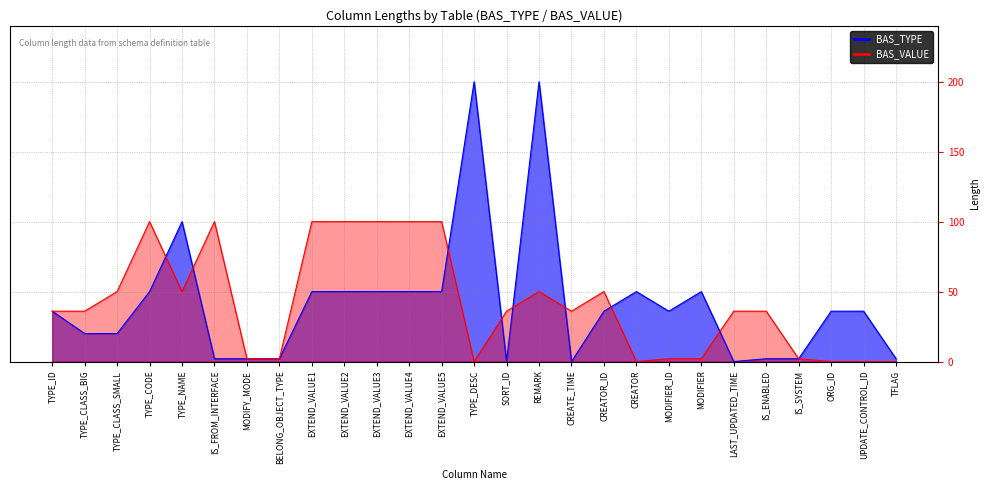

Count the number of categories in the chart.

27